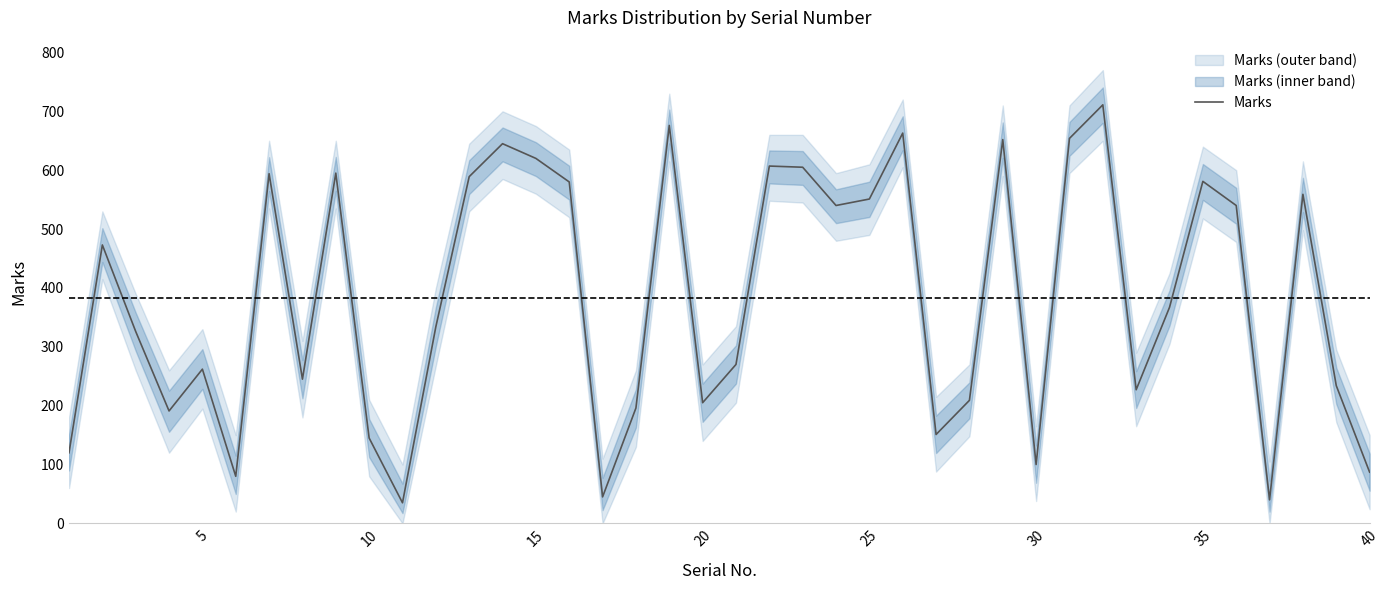

The value at 25 is 29. True or false?

False